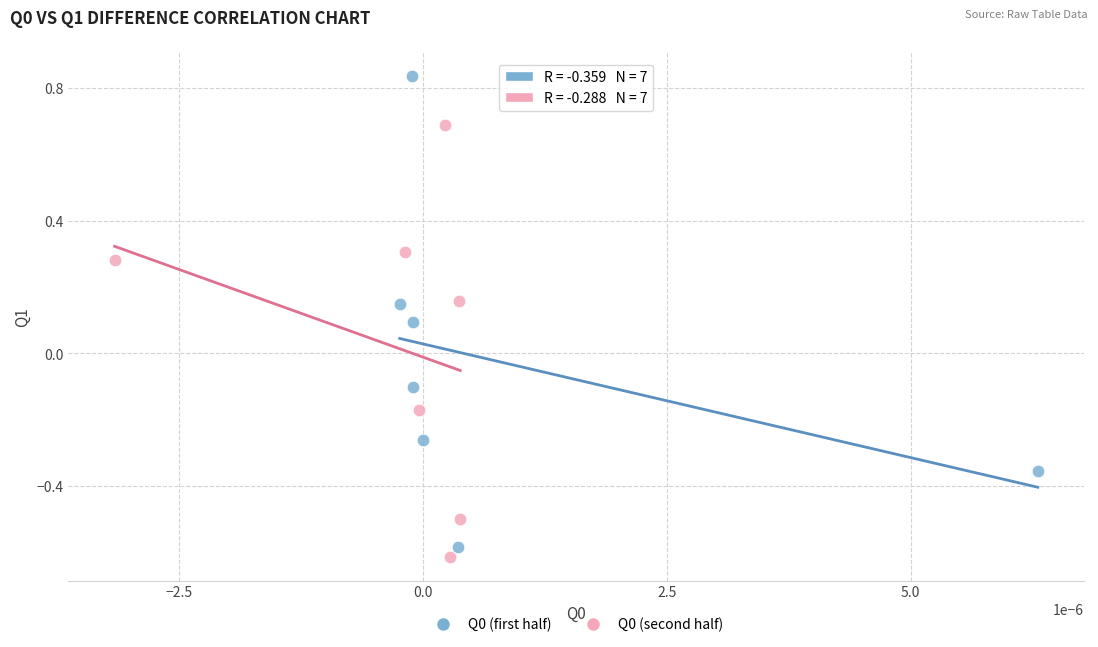

Which series reaches the maximum Y coordinate?

Q0 (first half)